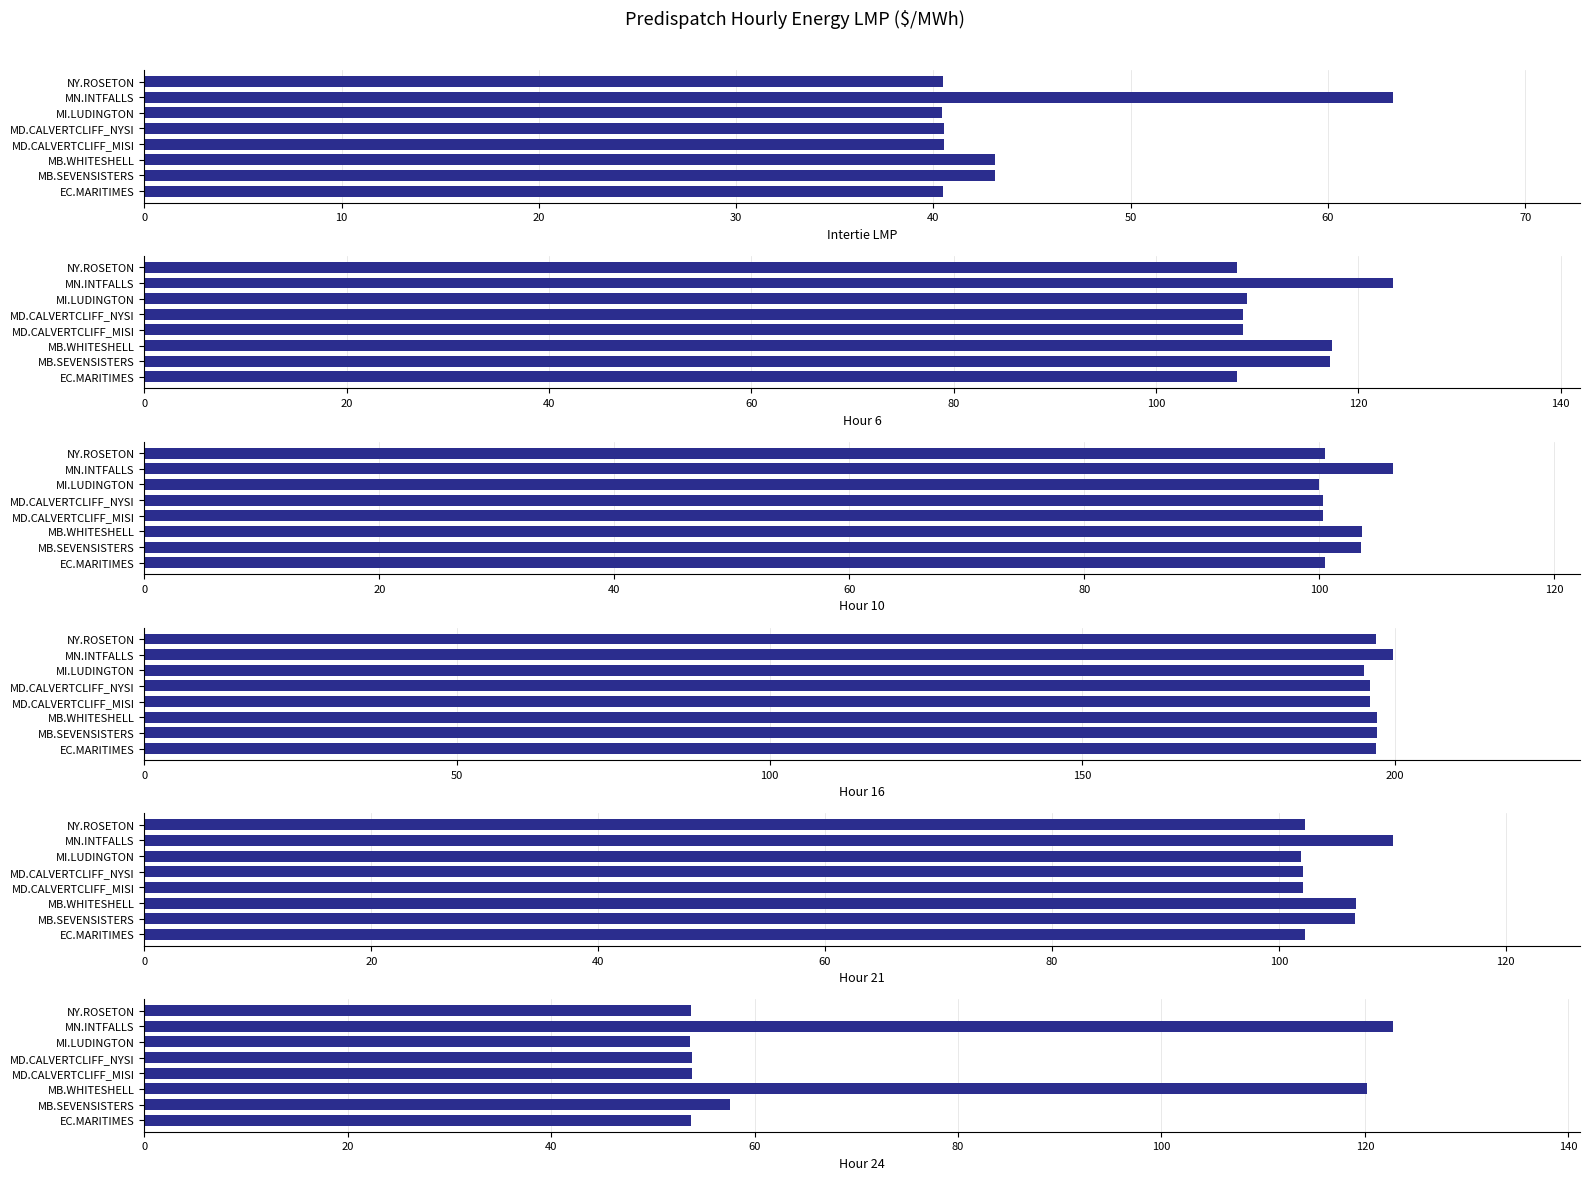

True or false: Hour 6 has a value of 108.6 at MD.CALVERTCLIFF_NYSI.

True